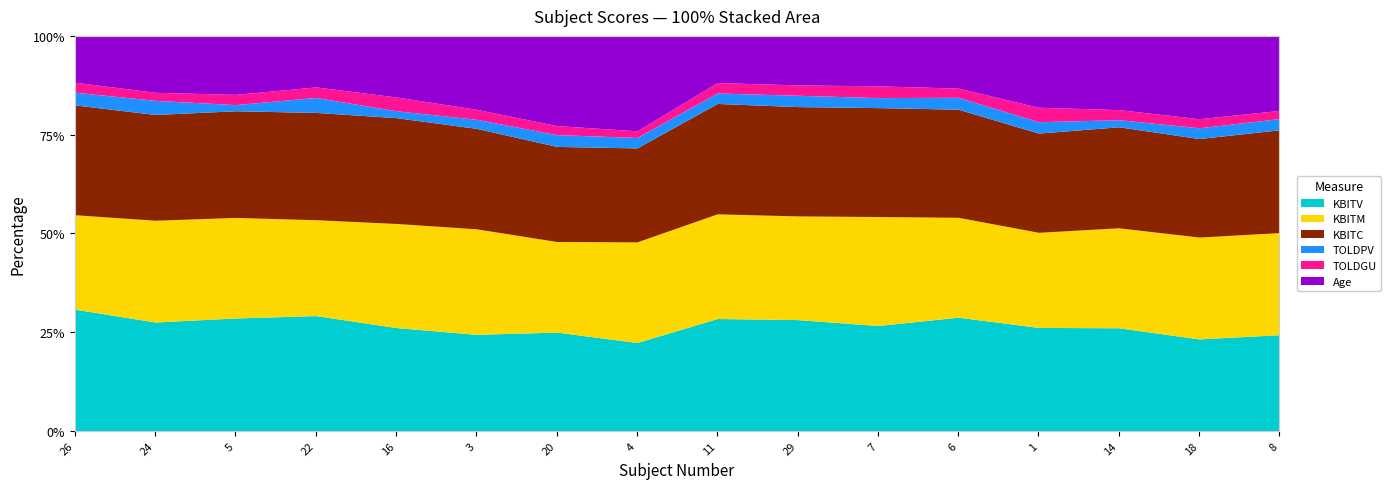

Reading left to right, transcribe all the data shown in this chart.

KBITV: 26=134	24=108	5=110	22=131	16=120	3=96	20=109	4=93	11=118	29=118	7=116	6=124	1=100	14=102	18=111	8=129
KBITM: 26=104	24=101	5=98	22=109	16=121	3=105	20=100	4=106	11=110	29=110	7=120	6=109	1=92	14=99	18=123	8=137
KBITC: 26=121	24=105	5=104	22=122	16=123	3=100	20=105	4=99	11=116	29=116	7=120	6=118	1=96	14=100	18=119	8=138
TOLDPV: 26=14	24=14	5=6	22=17	16=8	3=9	20=13	4=11	11=11	29=12	7=11	6=13	1=11	14=7	18=13	8=15
TOLDGU: 26=11	24=8	5=10	22=12	16=16	3=10	20=10	4=7	11=11	29=11	7=13	6=10	1=14	14=10	18=11	8=11
Age: 26=51	24=56	5=57	22=58	16=71	3=73	20=99	4=100	11=49	29=52	7=55	6=57	1=69	14=73	18=100	8=100